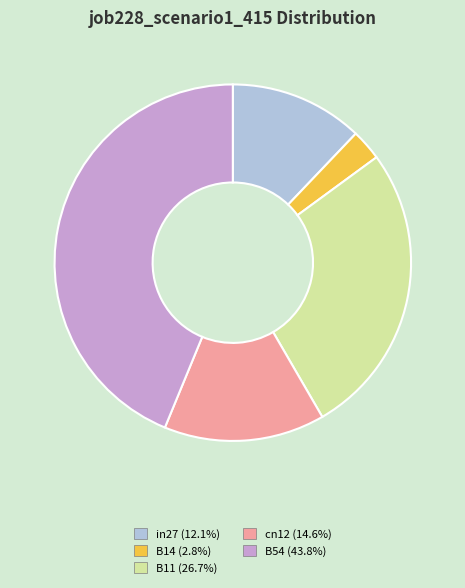

Which slice is the largest?

B54